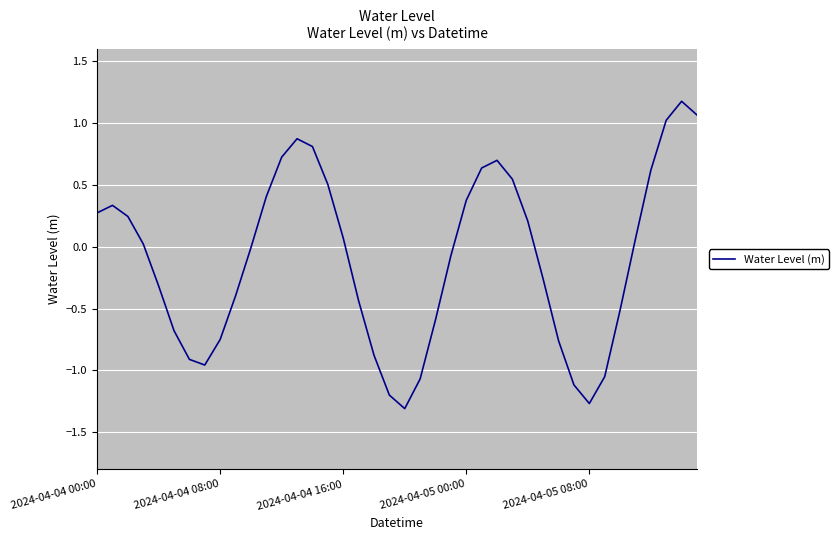

What is the smallest value displayed?

-1.3